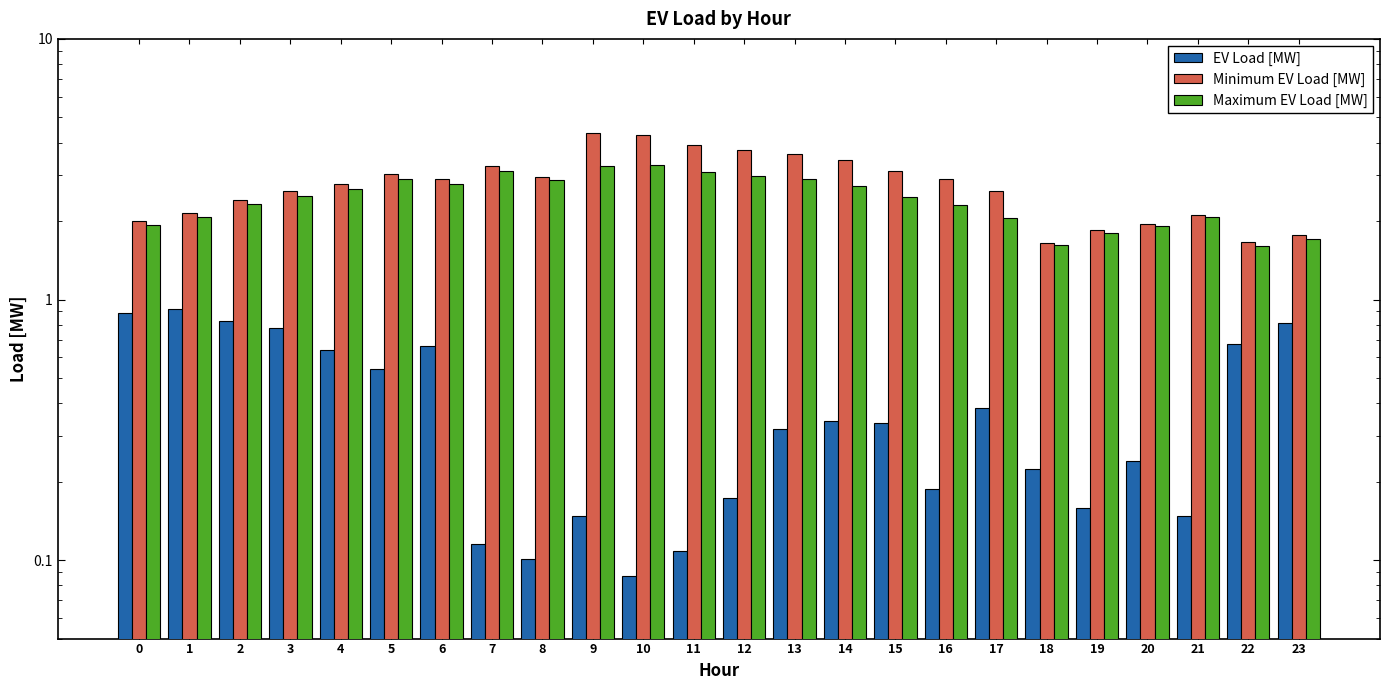

How many groups of bars are there?

24